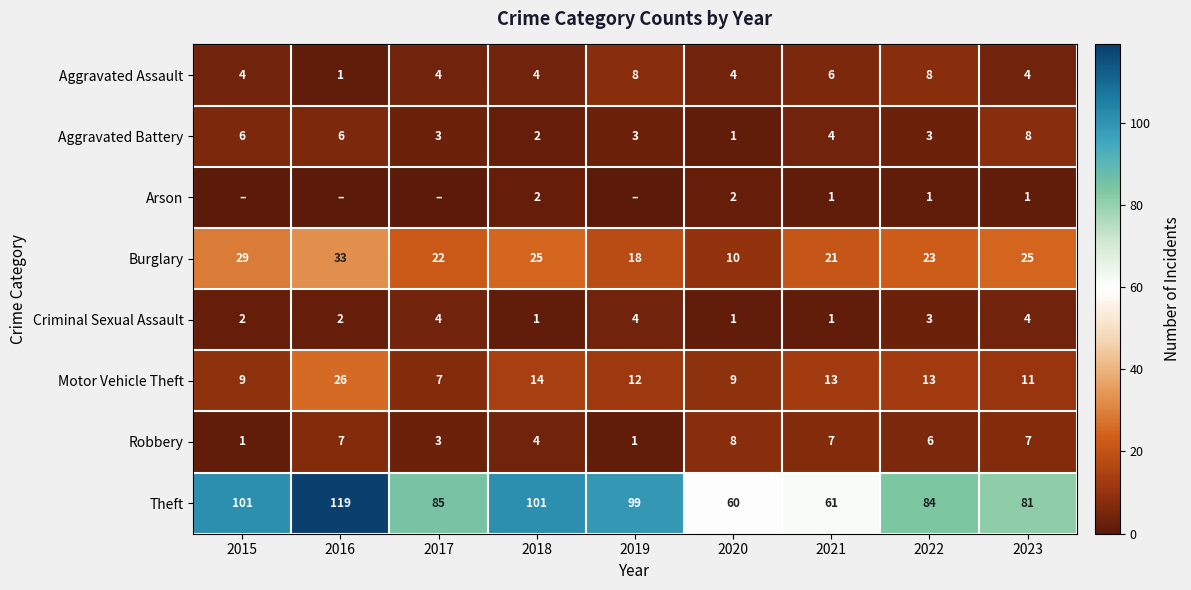

What is the difference between the highest and lowest values at 2021?

60